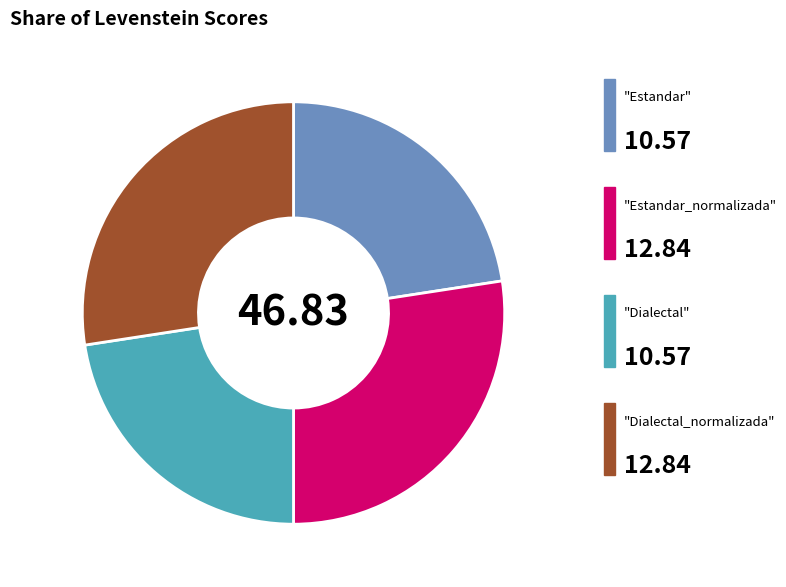

Is there any slice that represents more than half of the pie?

No